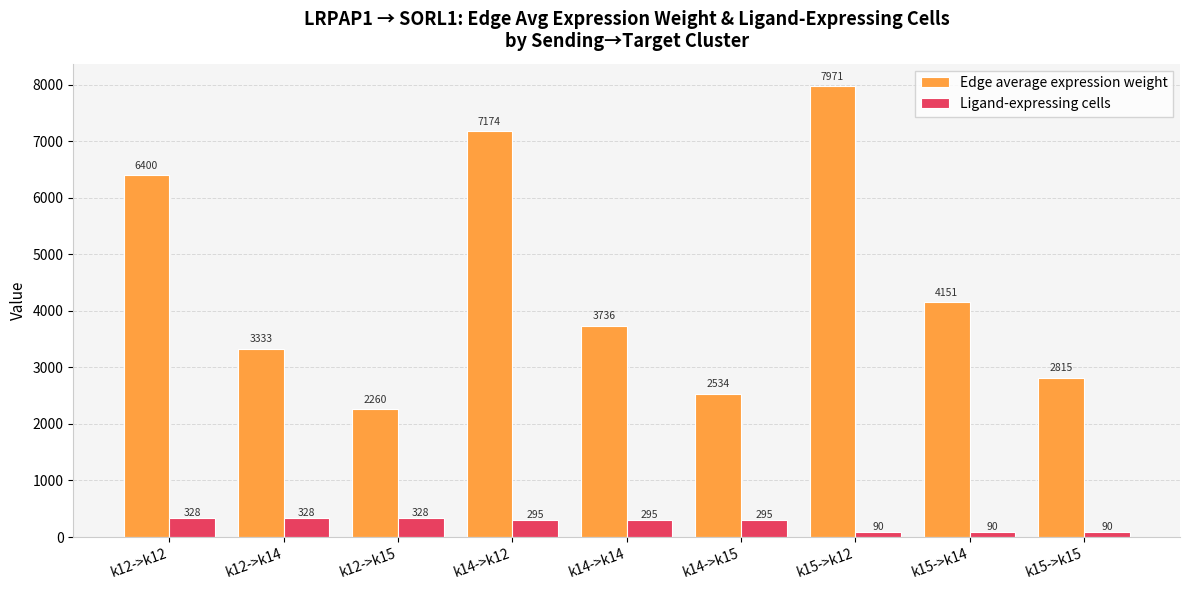

The value of Edge average expression weight at k15->k12 is 7971.4. True or false?

True